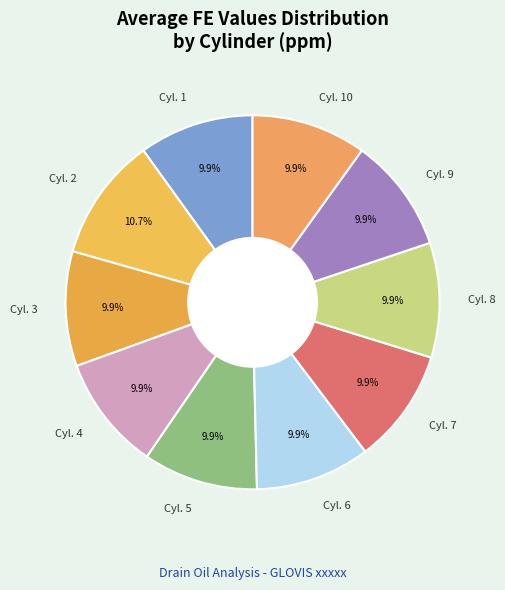

The Cyl. 9 slice represents 10% of the pie. True or false?

True